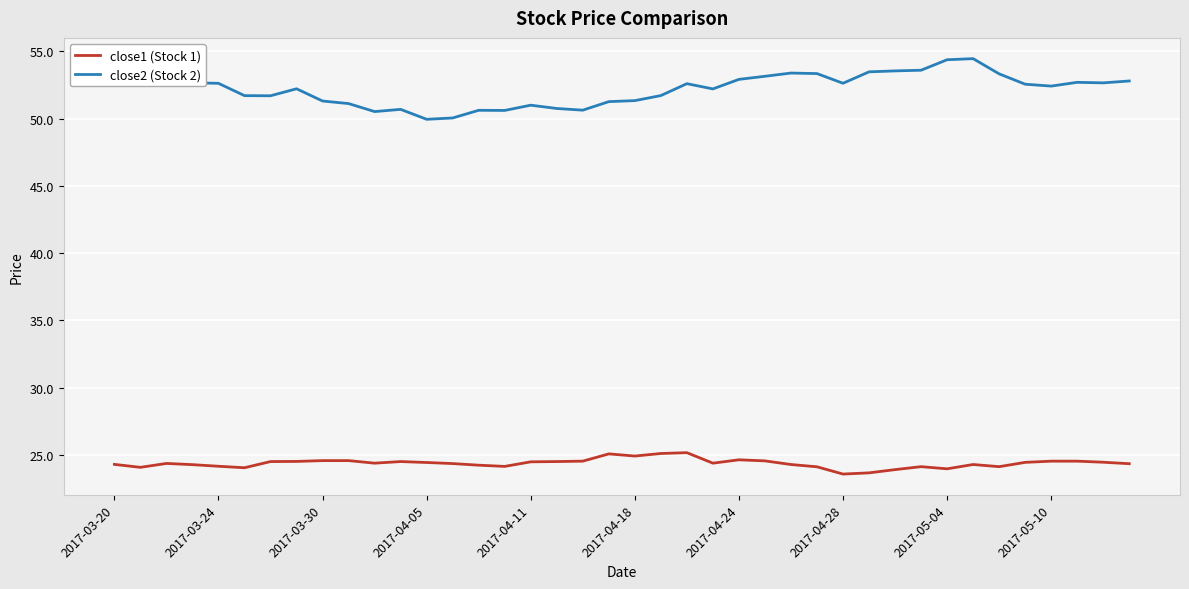

What is the maximum value for close1 (Stock 1)?

25.2